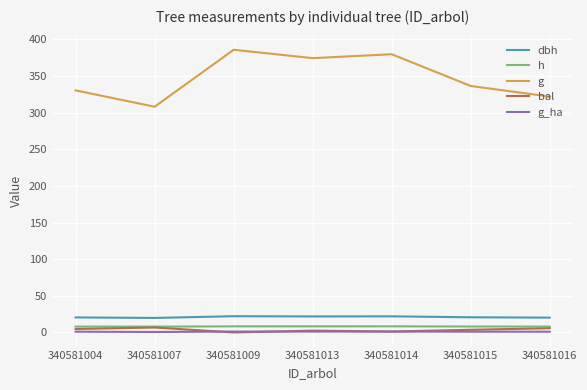

What is the highest value of the g_ha series?

1.2